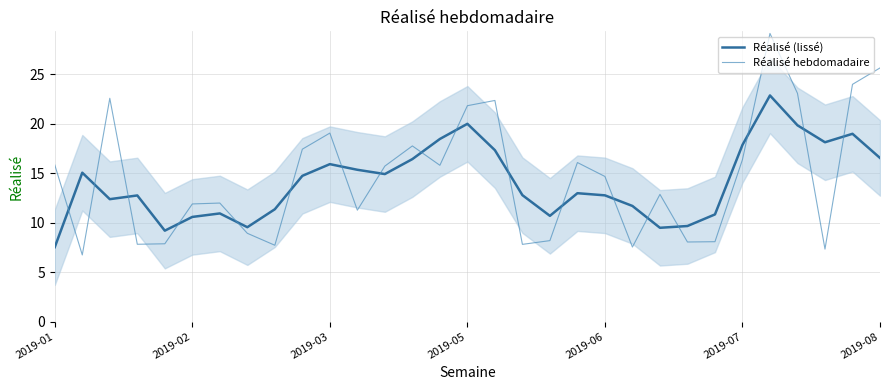

At which category is the sum across all series the highest?

26